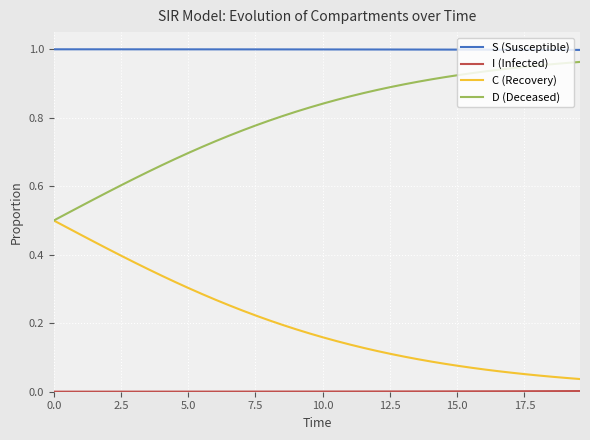

Which series has the largest total across all categories?

S (Susceptible)